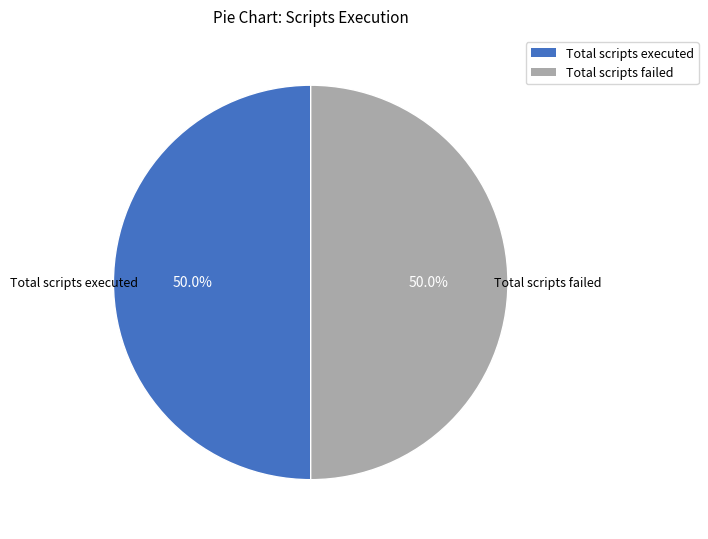

How many slices are in this pie chart?

2